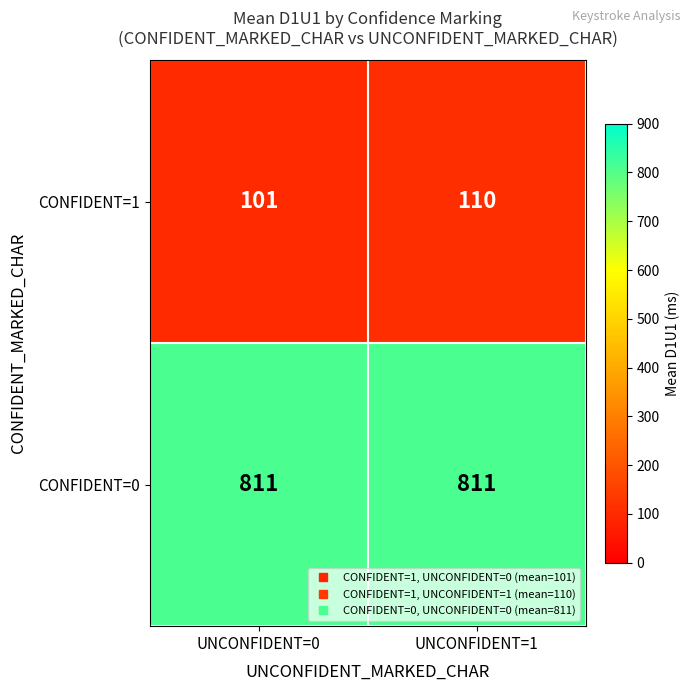

Which series has the largest range (max minus min)?

CONFIDENT=1